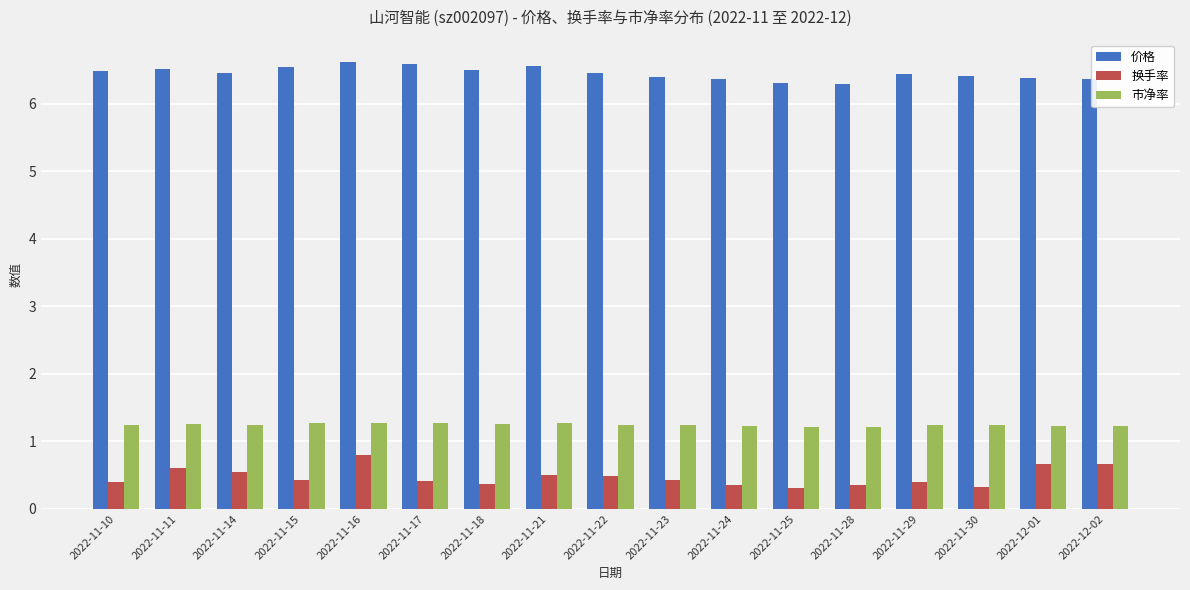

What is the greatest value displayed?

6.6